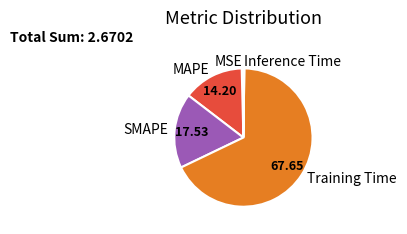

Combined, do Training Time and MSE account for over 50%?

Yes